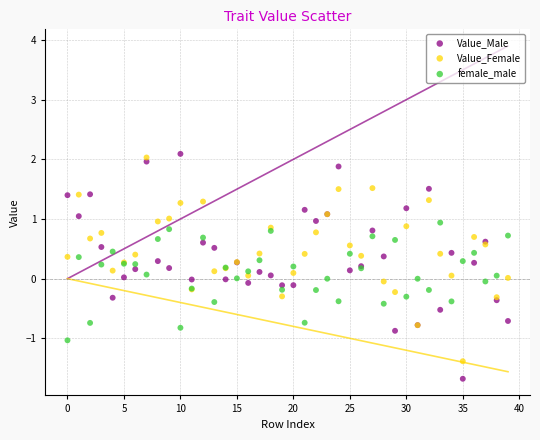

Which series has the largest Y range (max minus min)?

Value_Male